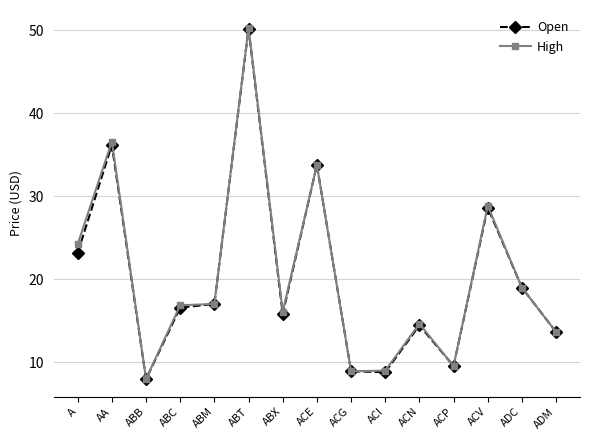

At how many categories does at least one series exceed 34?

2